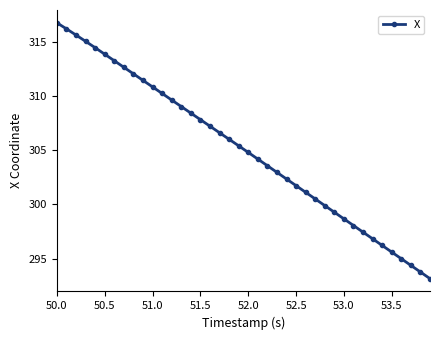

What is the value of the 7th point from the left?

313.3